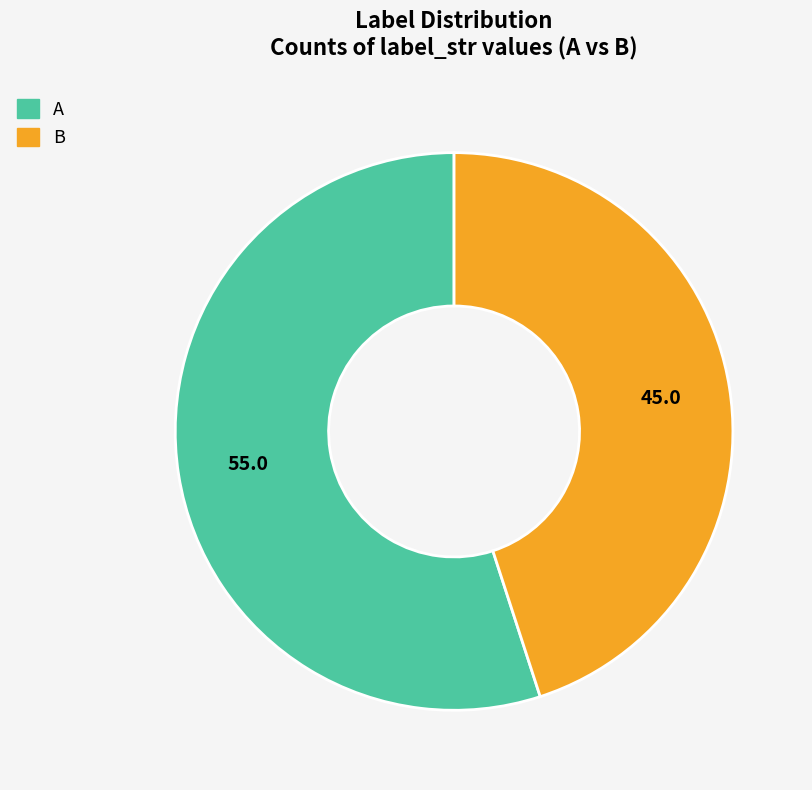

Is A the majority of the pie?

Yes